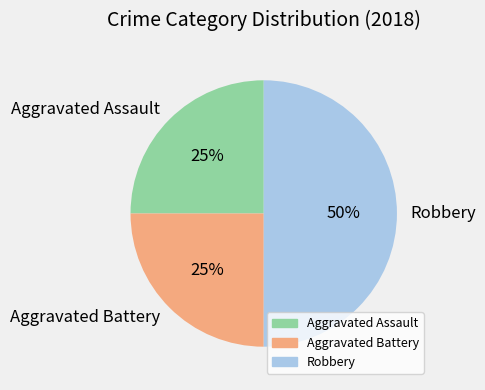

How many slices are in this pie chart?

3